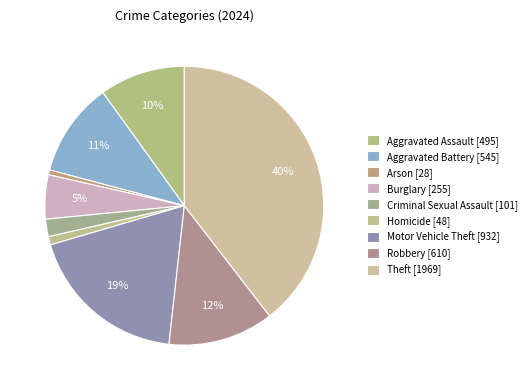

True or false: Arson accounts for 11% of the total.

False